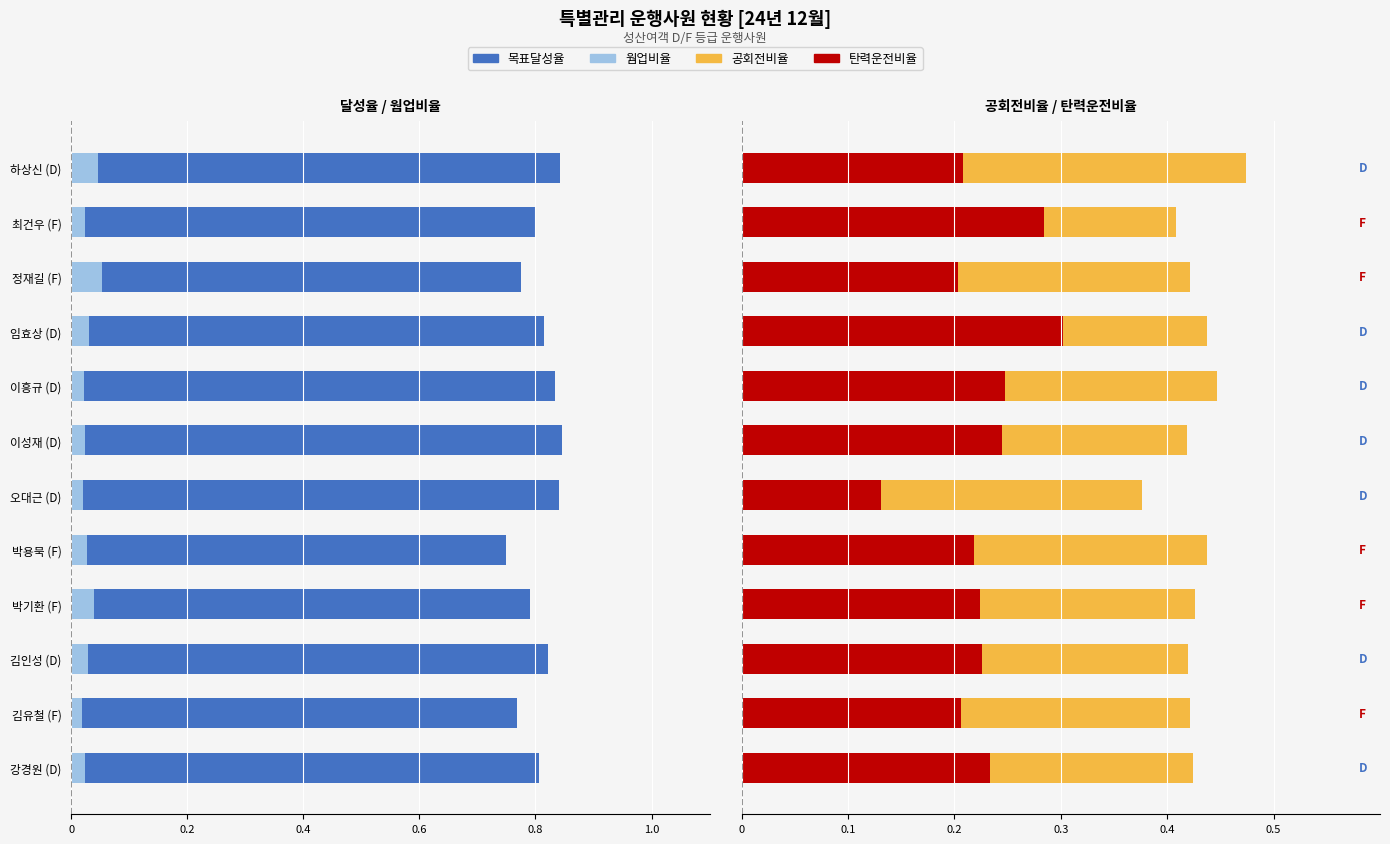

The value of 웜업비율 at 박용묵 (F) is -0.0. True or false?

True